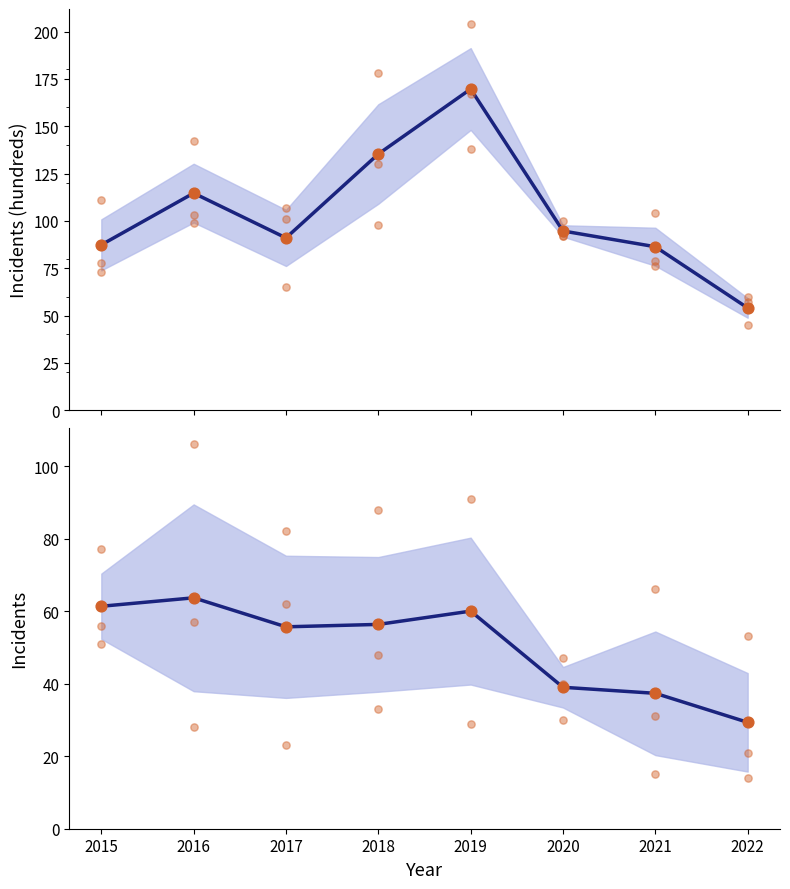

Which series has the largest total across all categories?

Austin / Englewood / Garfield Park